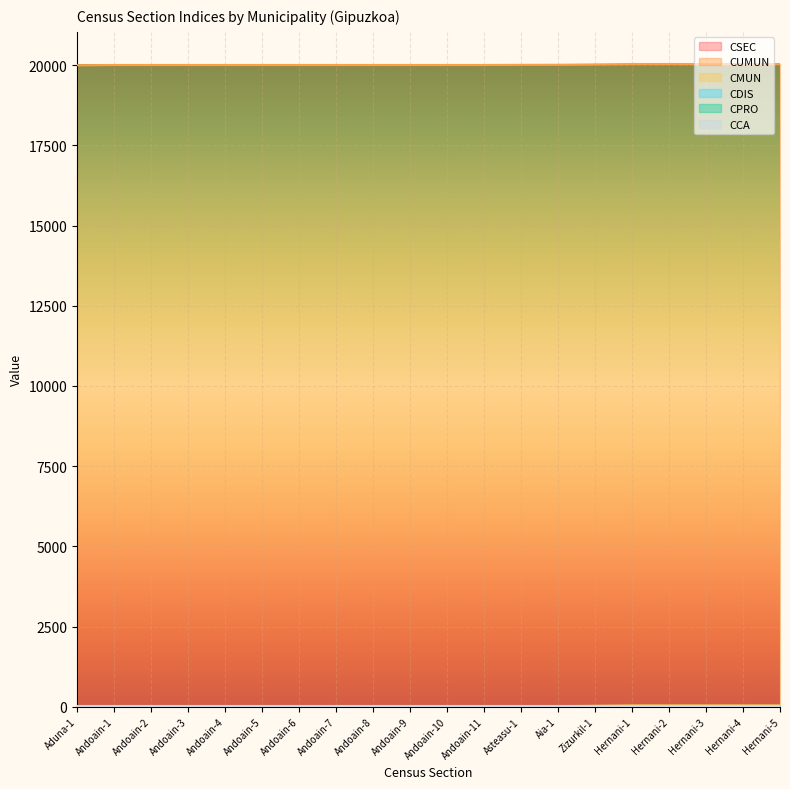

What is the label of the 2nd point from the right?

Hernani-4